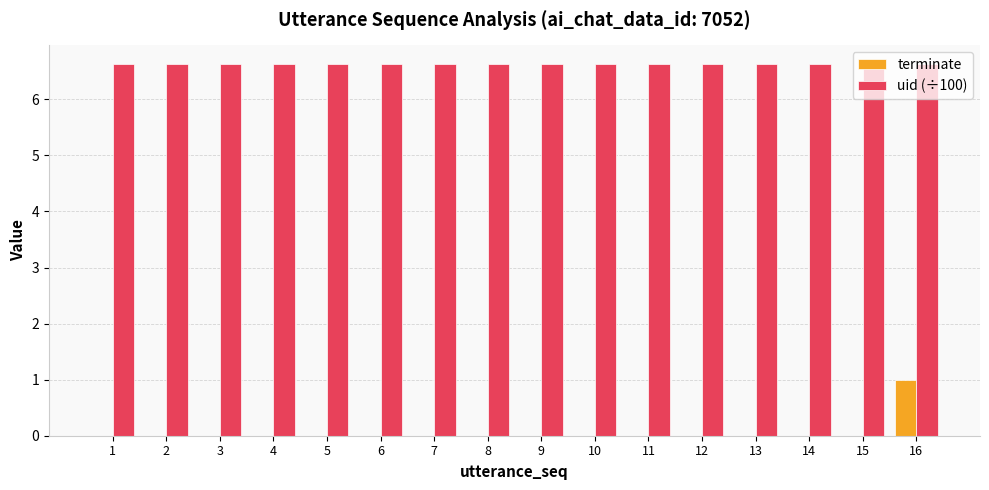

Are the bars grouped side by side (vs. stacked)?

Yes